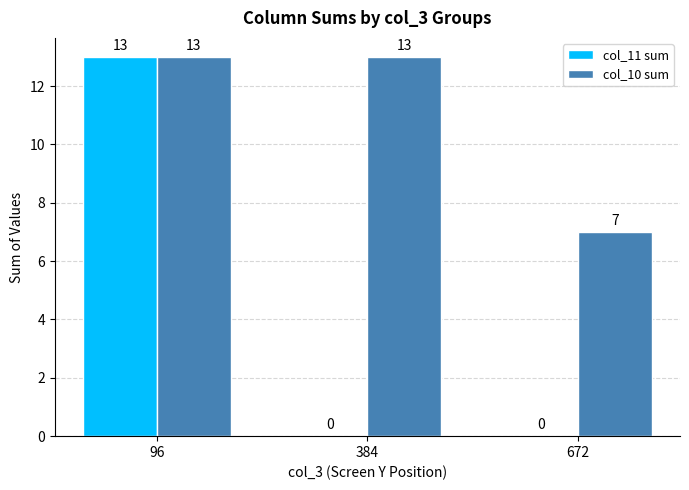

The value of col_11 sum at 384 is 0. True or false?

True